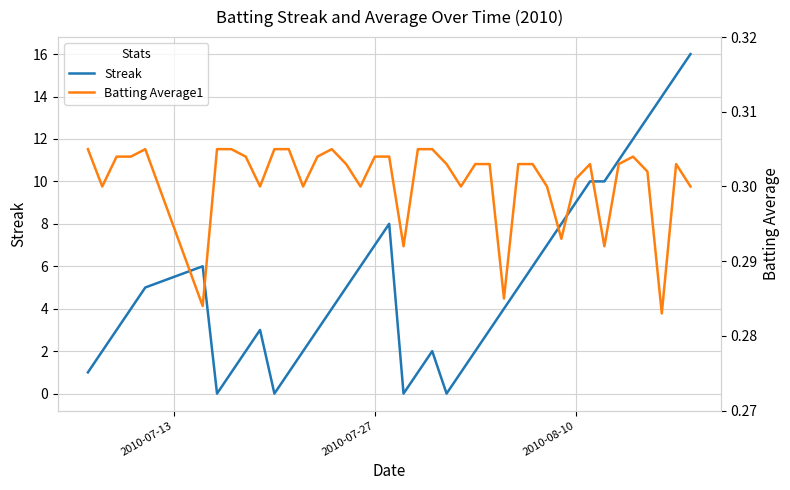

What is the maximum value for Streak?

16